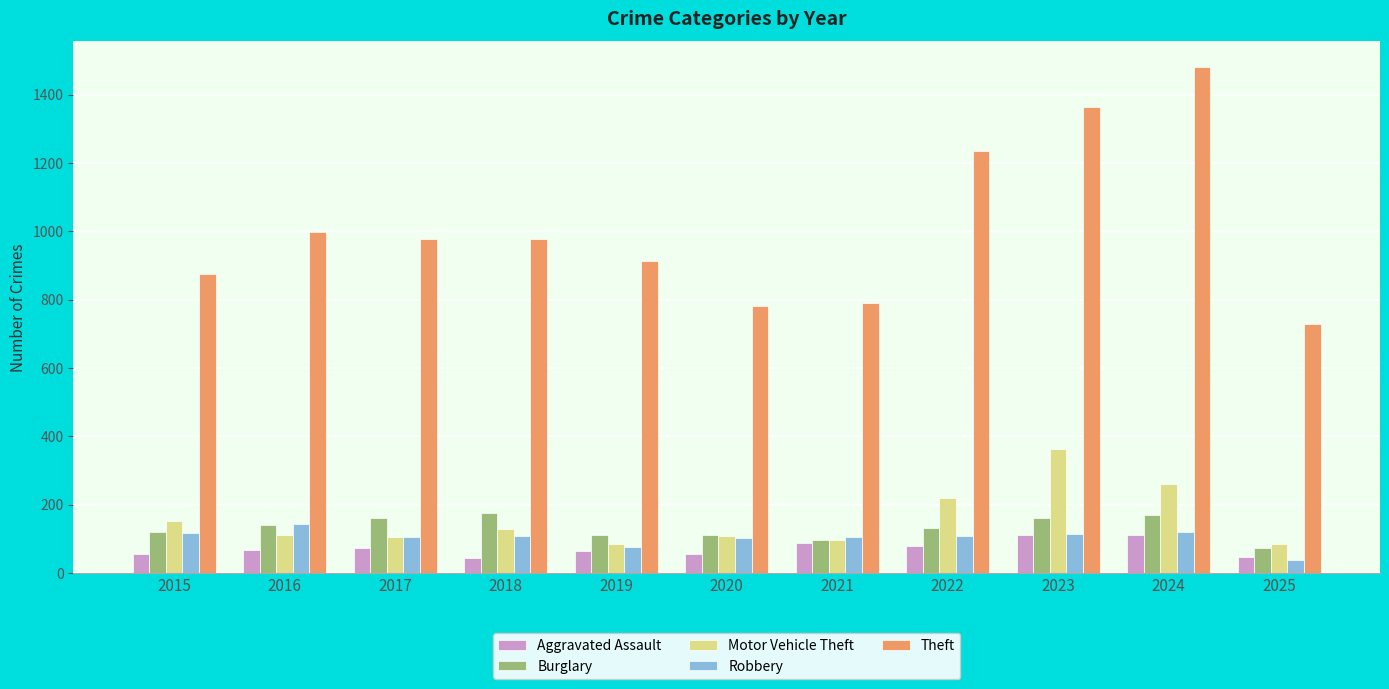

True or false: Robbery has a value of 21 at 2020.

False